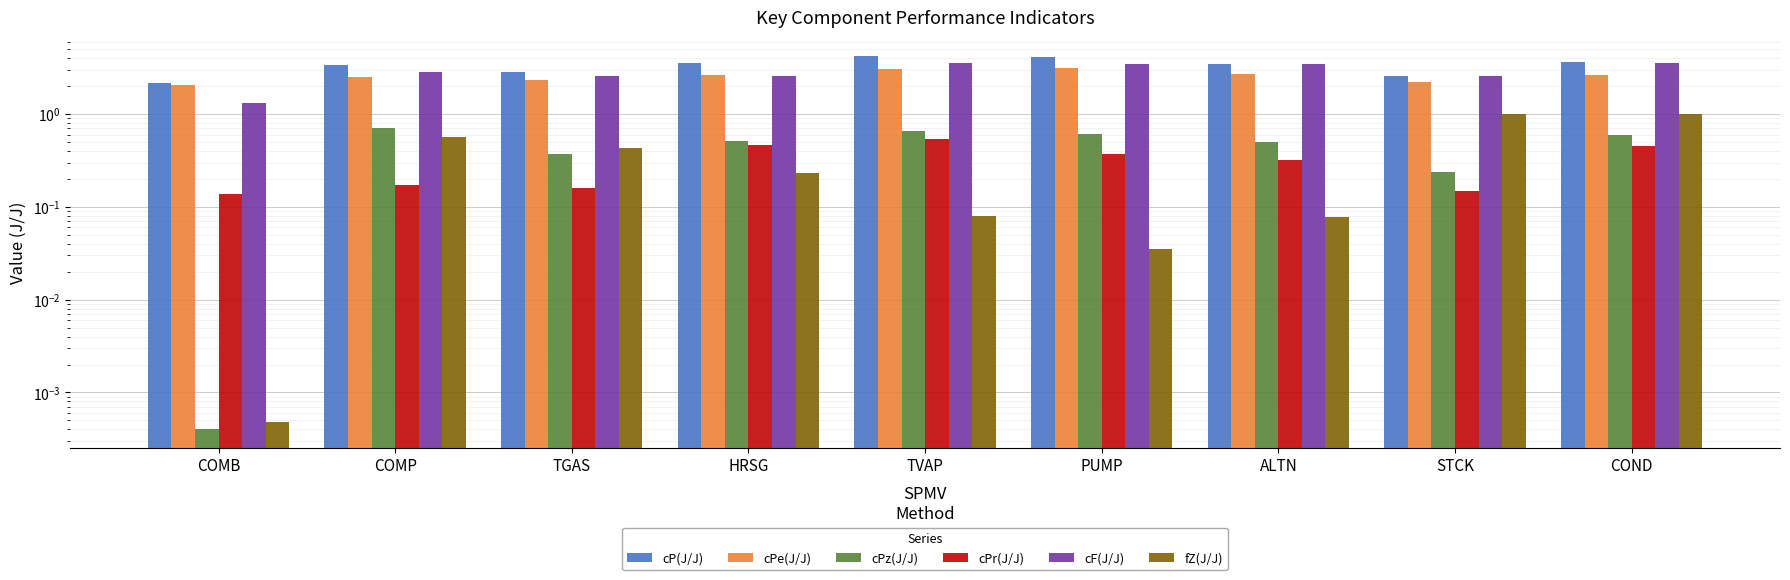

Which series changed the most between HRSG and ALTN?

cF(J/J)